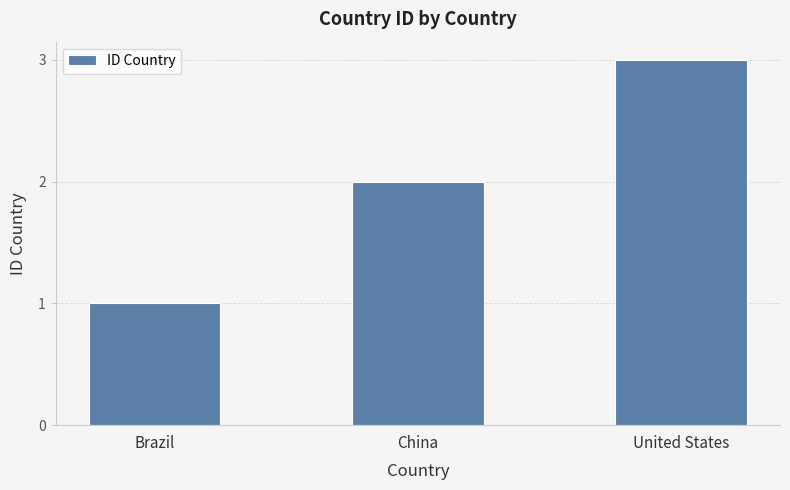

Between Brazil and China, which is larger?

China